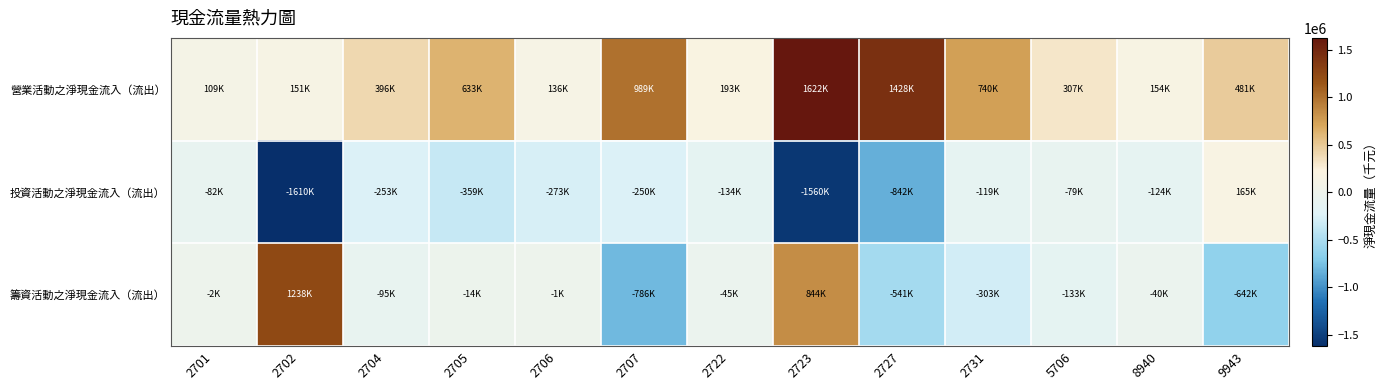

At which category is the sum across all series the highest?

2723